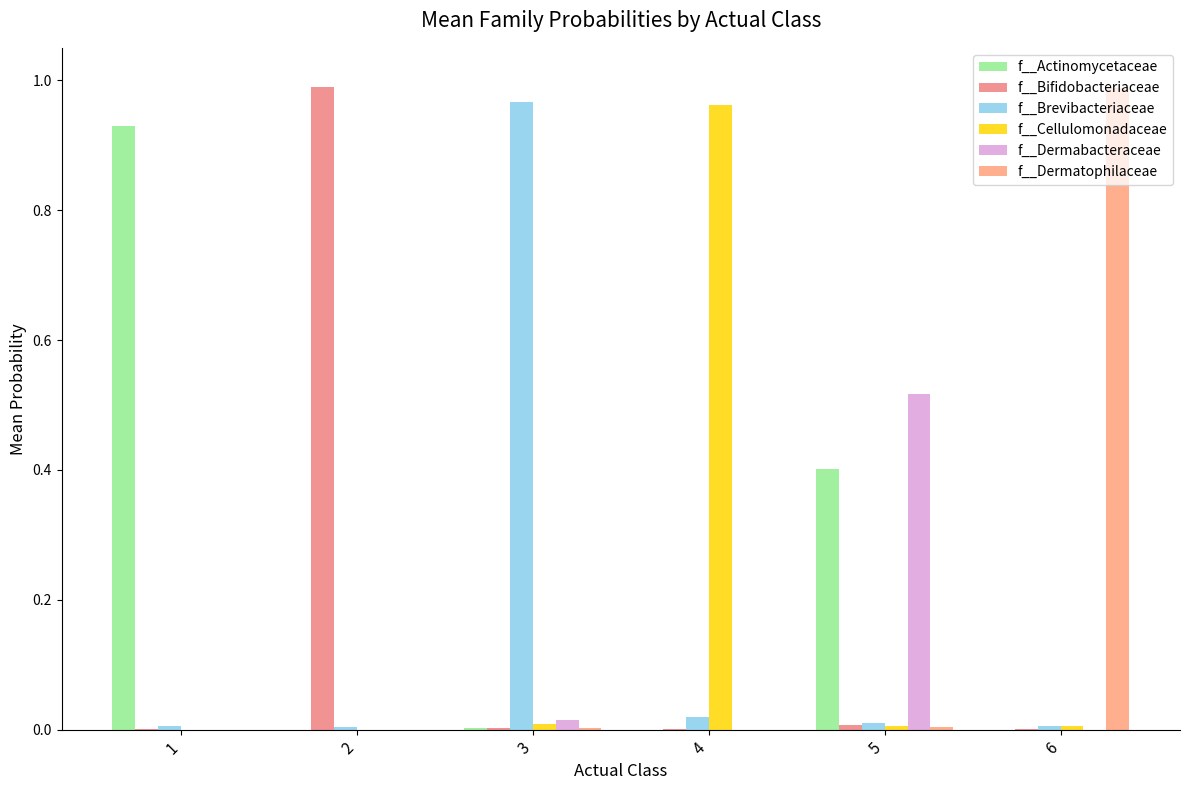

At which label does f__Cellulomonadaceae reach its minimum?

1